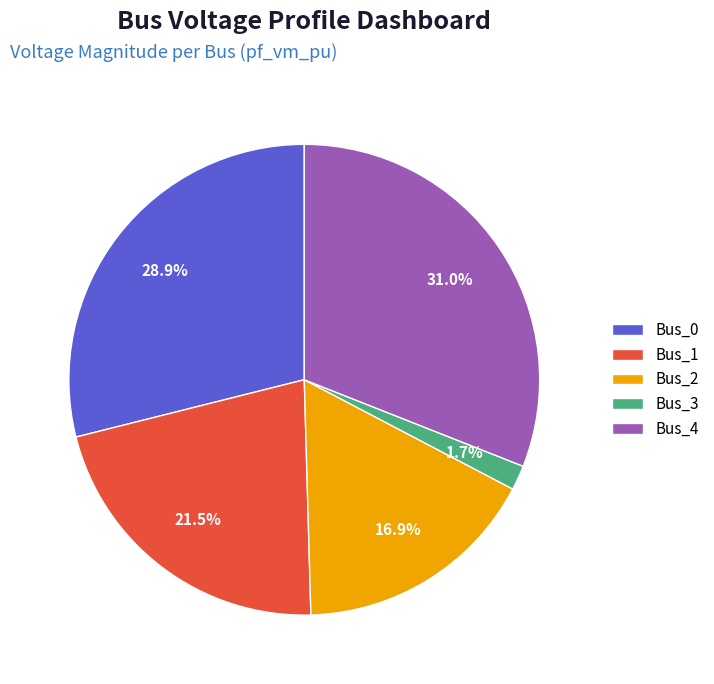

The Bus_1 slice represents 32% of the pie. True or false?

False